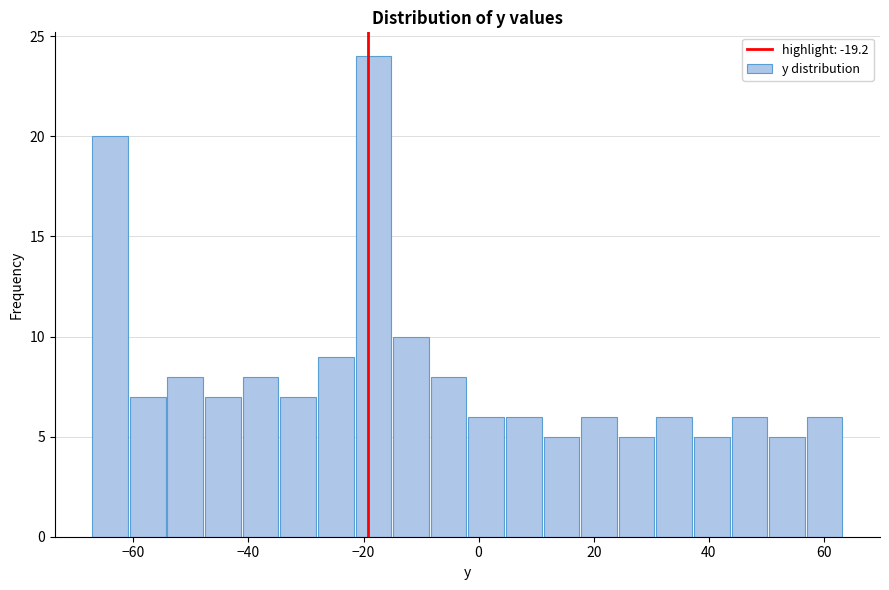

Read against the x-axis, roughly where is the centre of the tallest bar?

-18